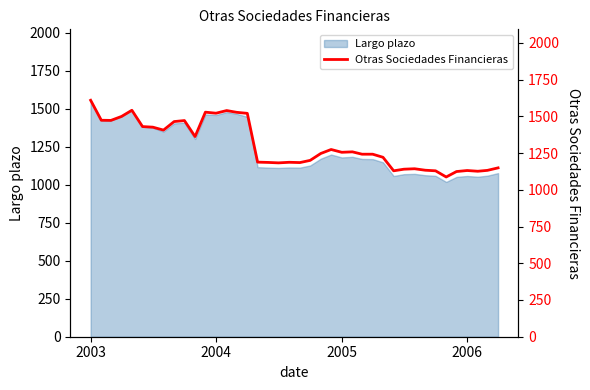

What is the minimum value for Largo plazo?

1018